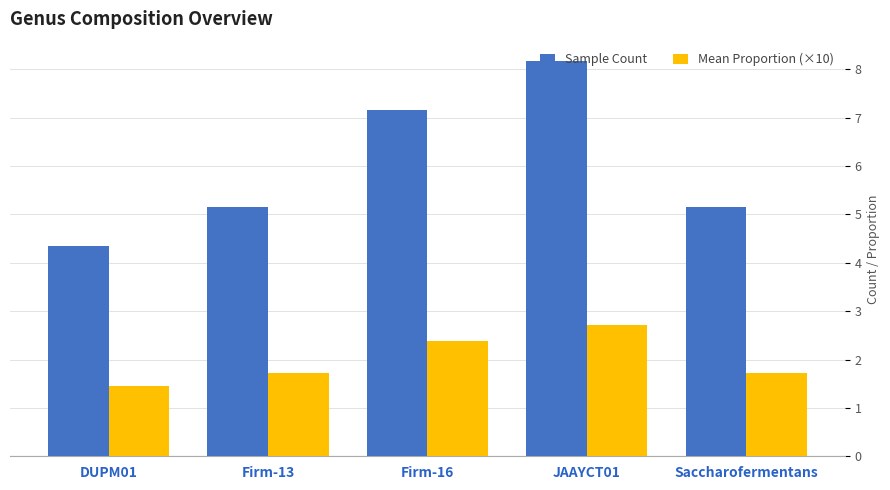

The Sample Count series shows 4.3 at DUPM01. True or false?

True